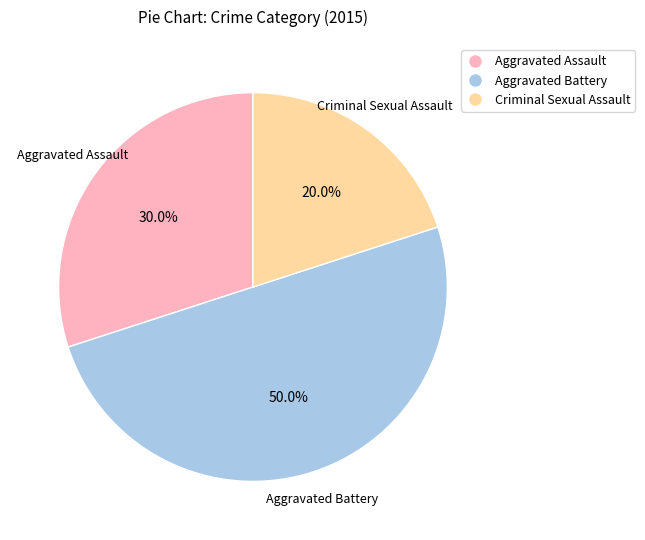

Which has a higher value, Aggravated Battery or Aggravated Assault?

Aggravated Battery